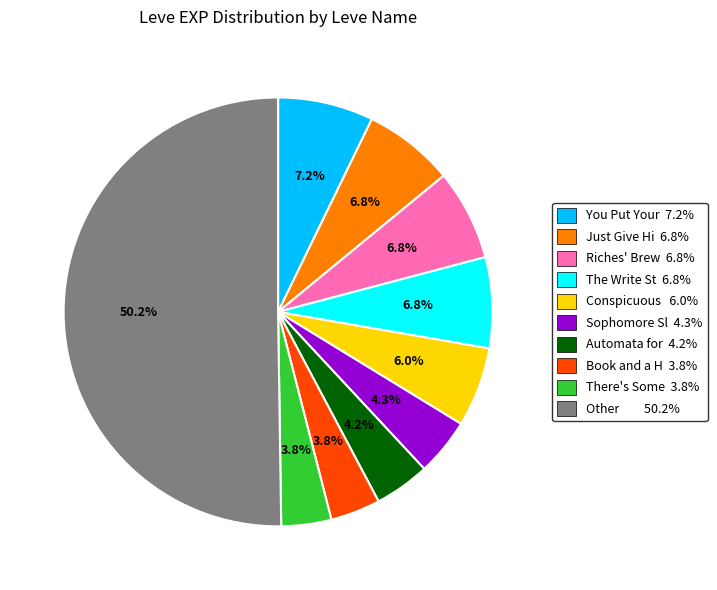

What percentage is NOT represented by Book and a H 3.8%?

96.2%